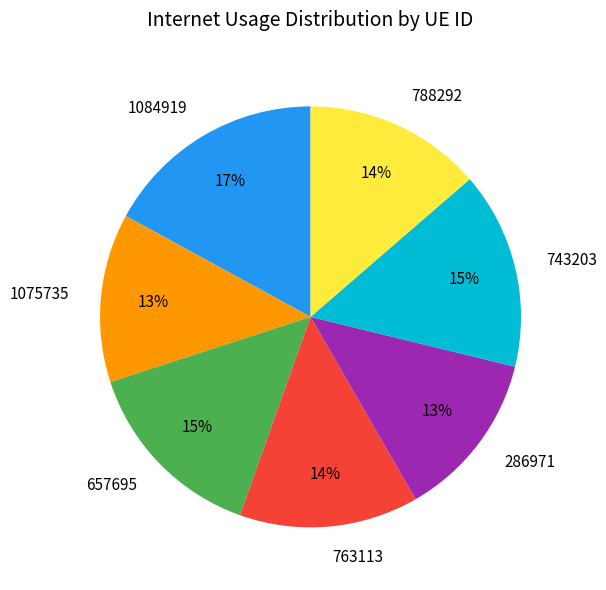

What percentage is the 788292 slice, to the nearest percent?

14%